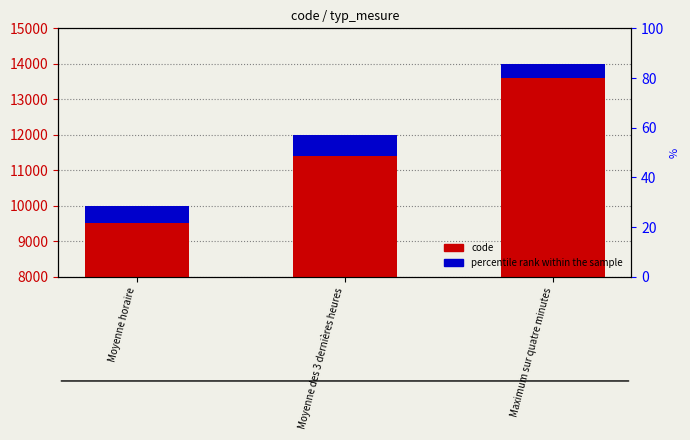

How many bars are there in each group?

2